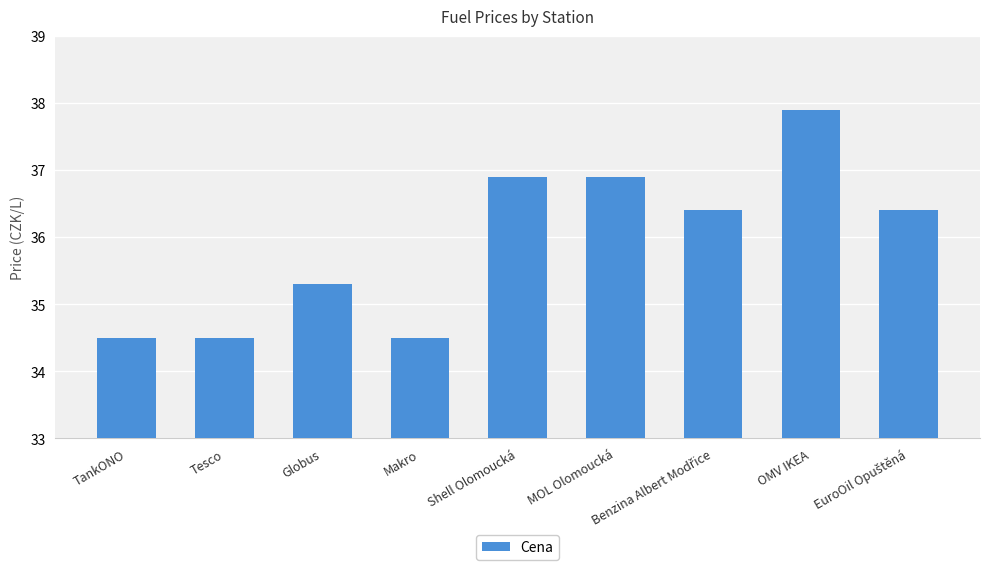

What is the difference between the values at MOL Olomoucká and OMV IKEA?

1.0